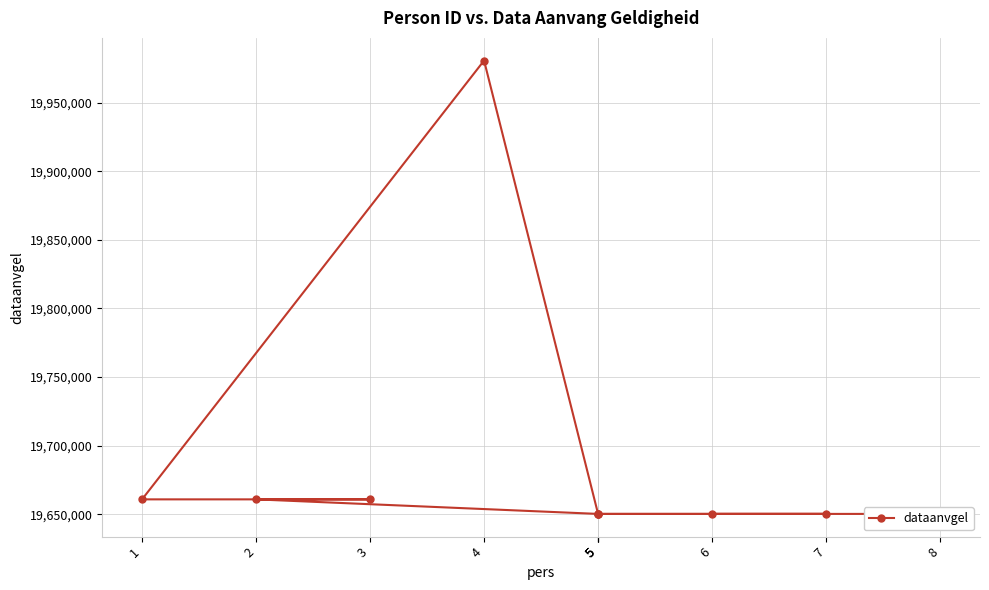

What is the sum of all values?

196864395